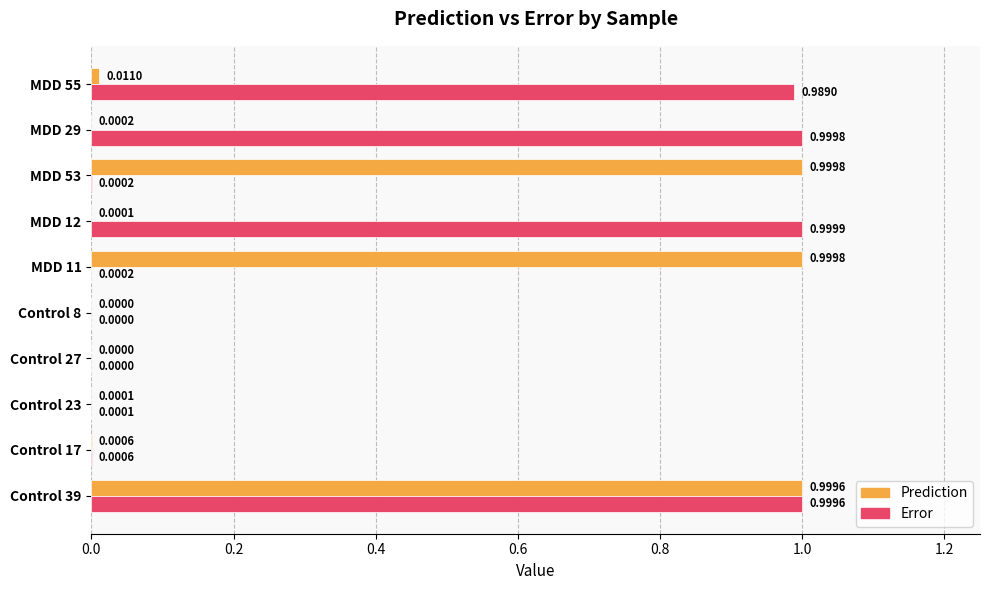

What is the average value of the Error series?

0.4